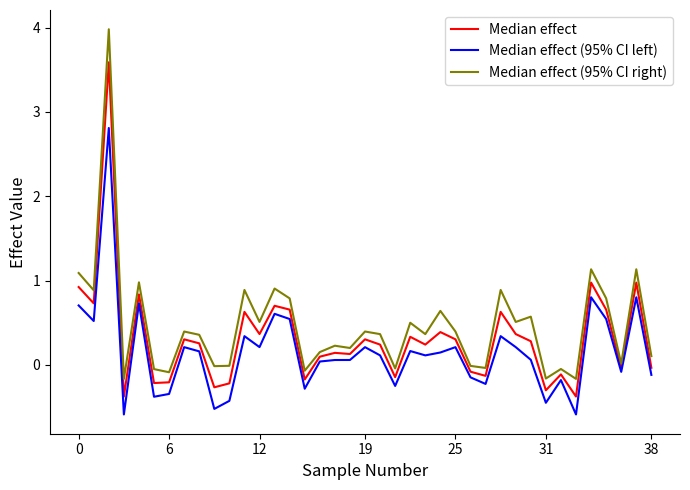

Which series has the largest range (max minus min)?

Median effect (95% CI right)